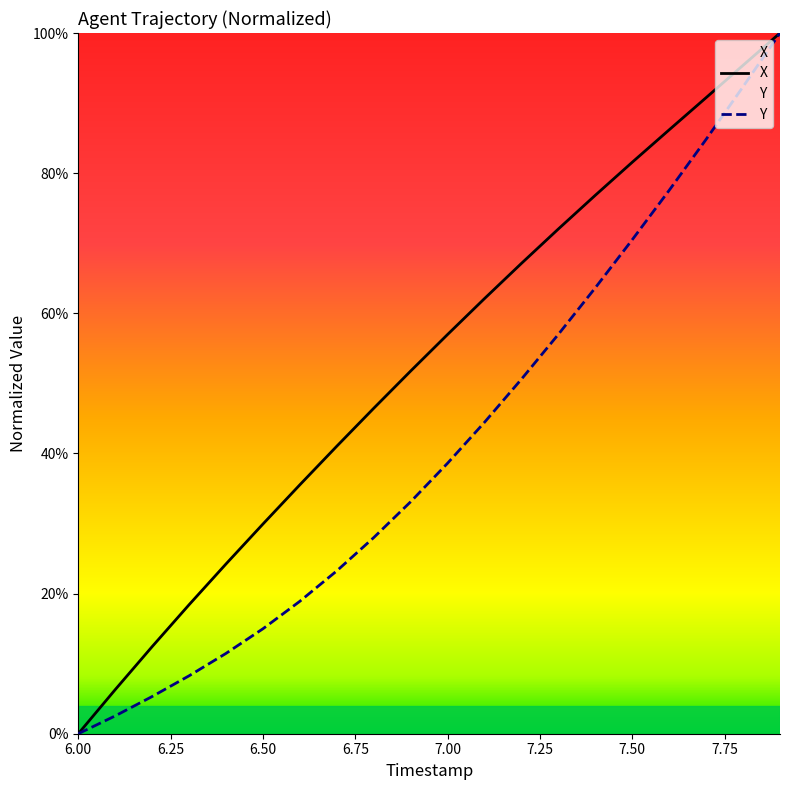

At how many categories does at least one series exceed 21?

16